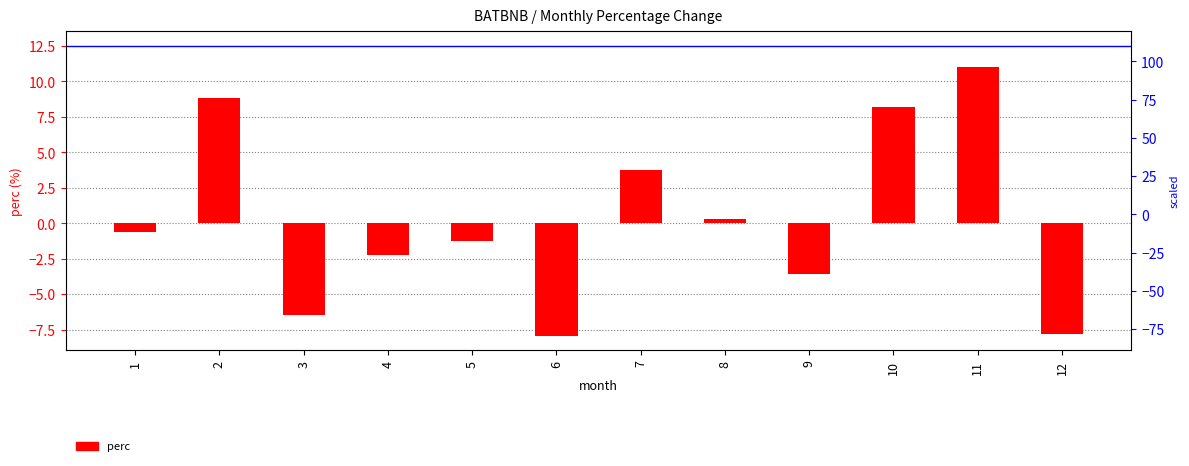

Reading right to left, transcribe all the data shown in this chart.

-7.8	11.0	8.2	-3.6	0.3	3.7	-7.9	-1.2	-2.2	-6.5	8.9	-0.6